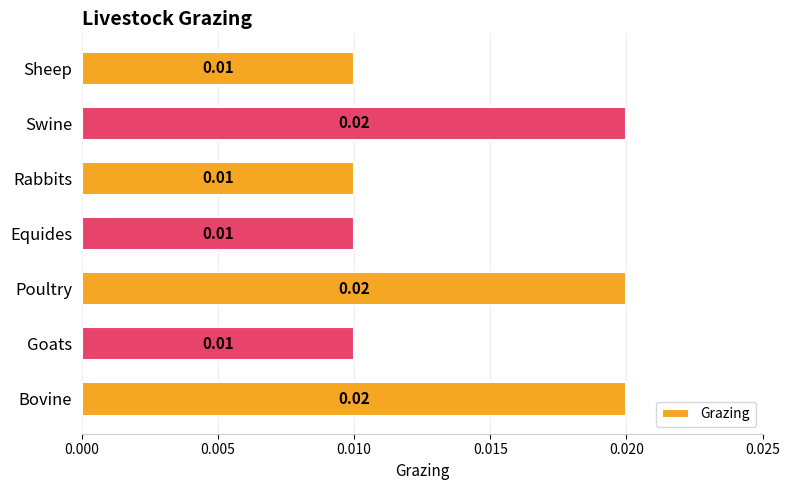

Between Swine and Equides, which is larger?

Swine